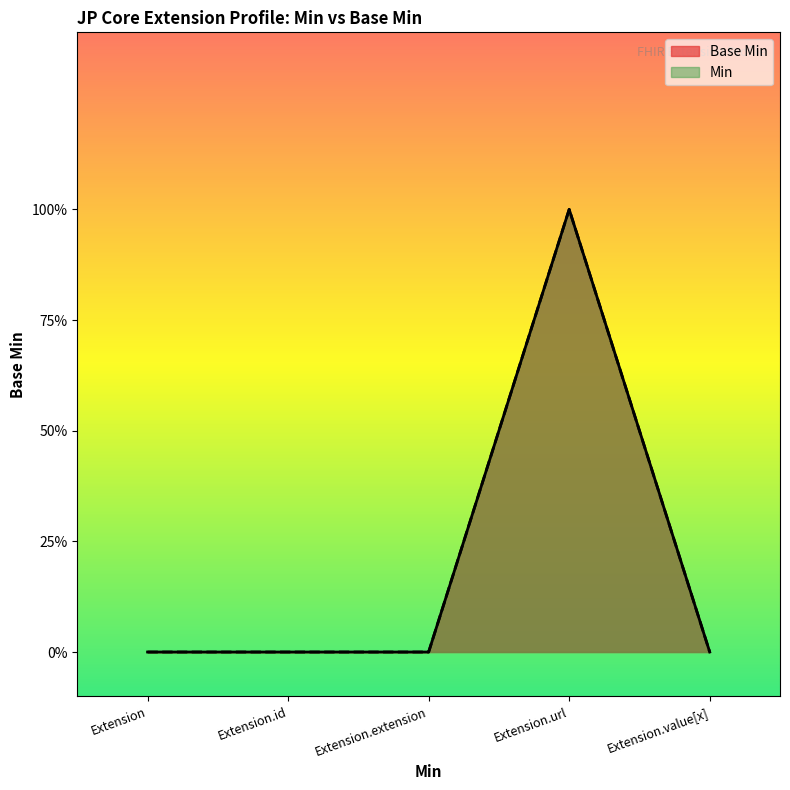

What is the difference between the maximum and minimum values?

1